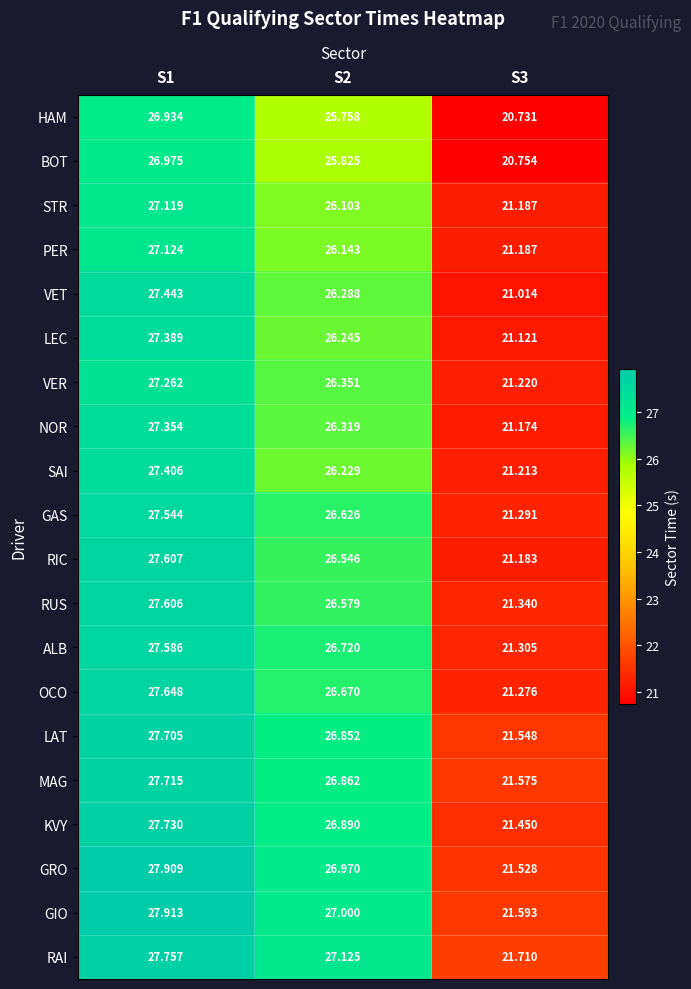

Between S1 and S3, which series saw the biggest shift?

VET